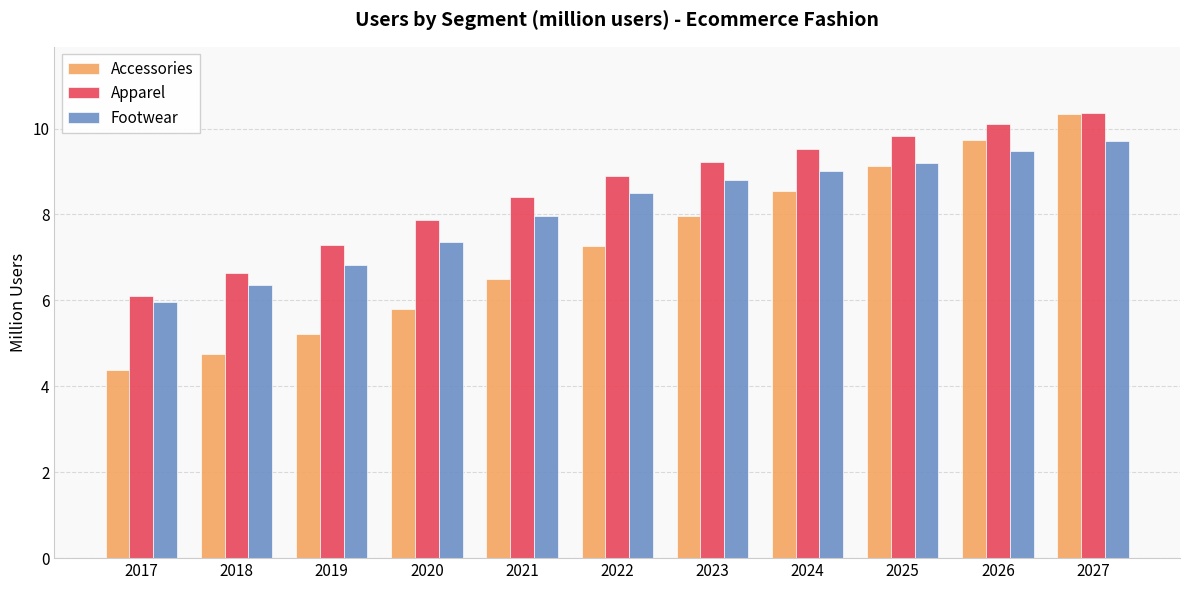

What is the sum of all Accessories values?

79.6